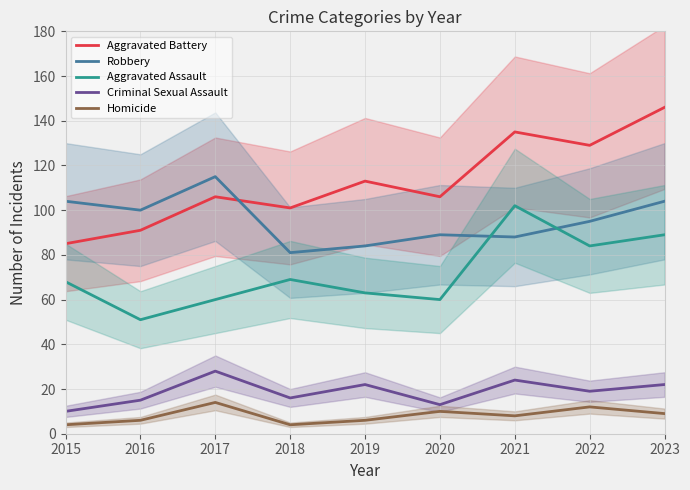

What is the difference between the maximum and minimum values in the Aggravated Assault series?

51